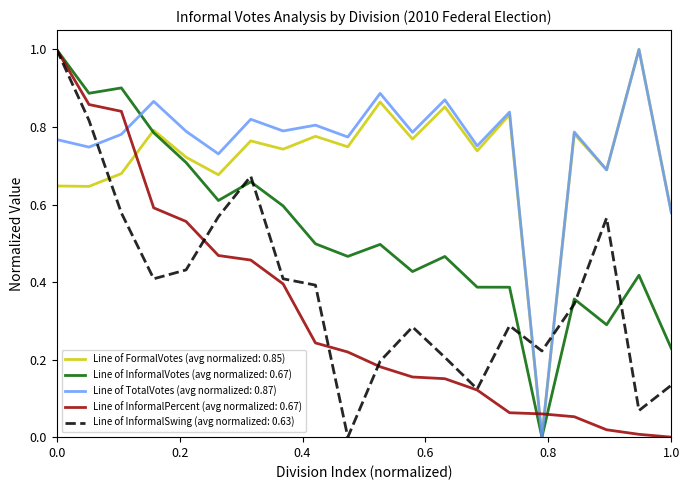

True or false: Line of InformalPercent (avg normalized: 0.67) and Line of TotalVotes (avg normalized: 0.87) intersect in this chart.

True